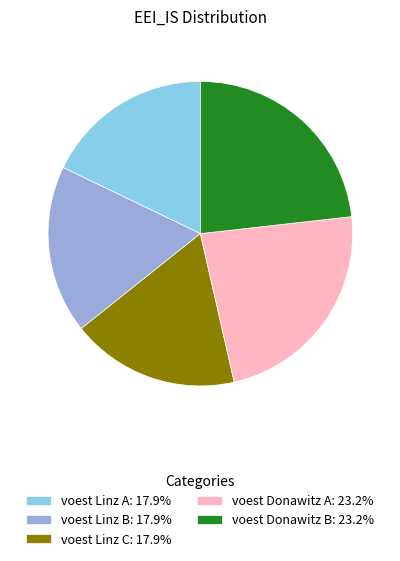

Is there a majority slice in this chart?

No